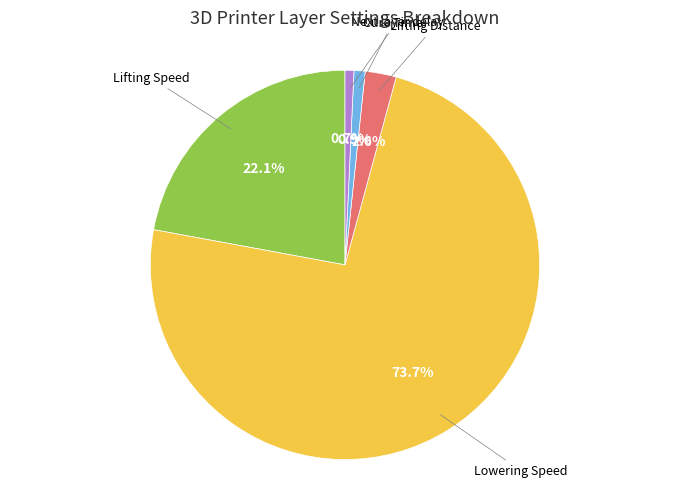

Which slice represents more than half of the pie?

Lowering Speed